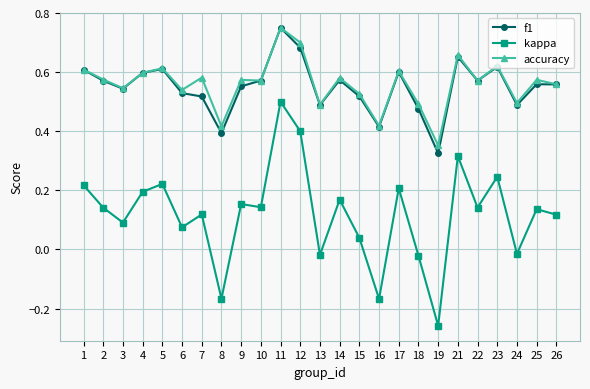

True or false: f1 and kappa intersect in this chart.

False